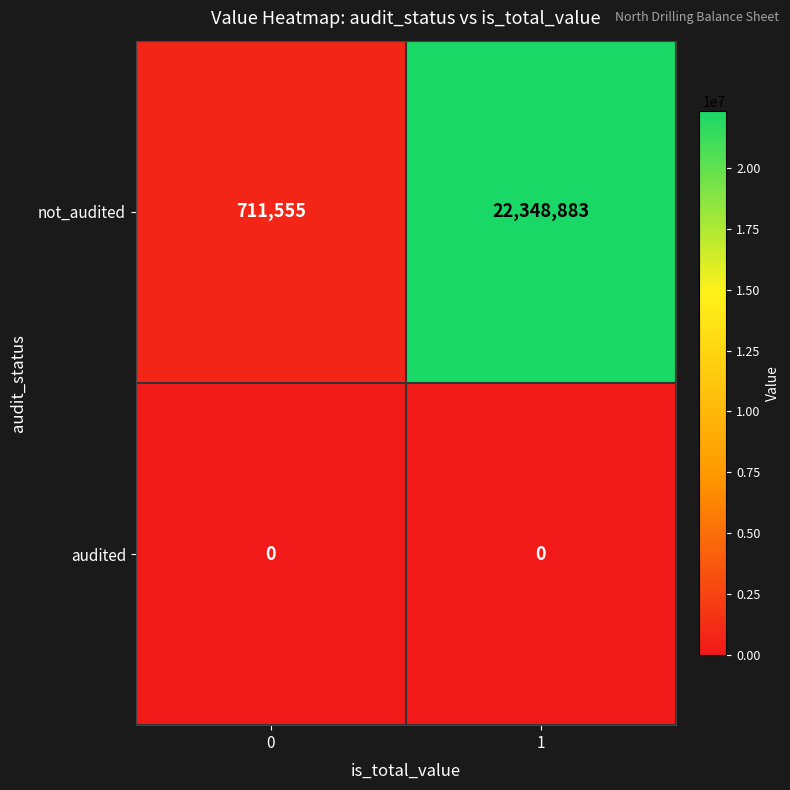

List the series in order of their overall mean, lowest first.

audited, not_audited